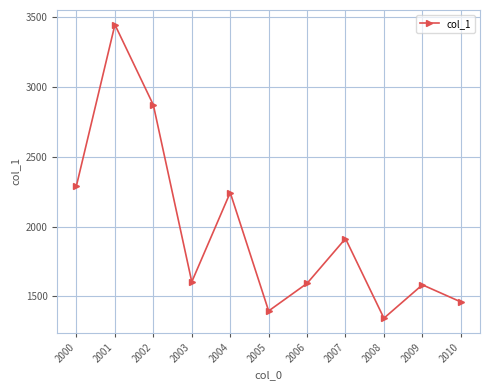

Approximately how many times larger is the value at 2005 compared to 2002?

0.5